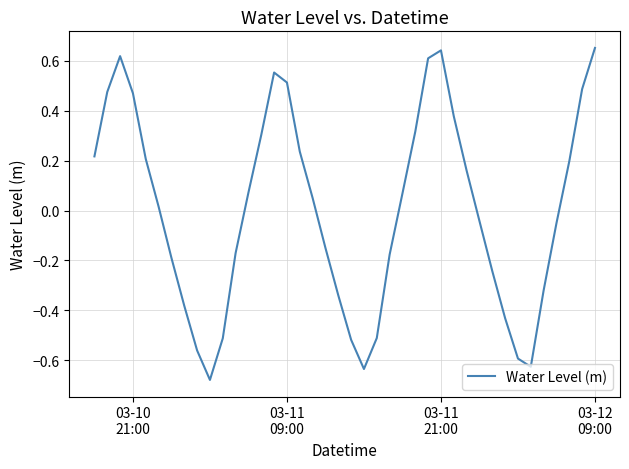

What is the difference between the maximum and minimum values?

1.3